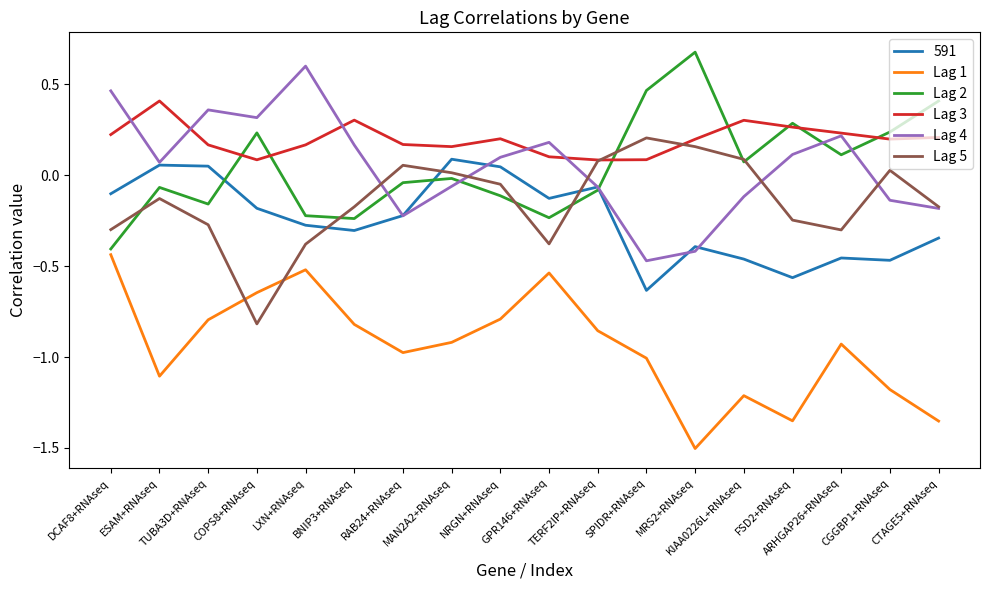

Which series has the largest total across all categories?

Lag 3